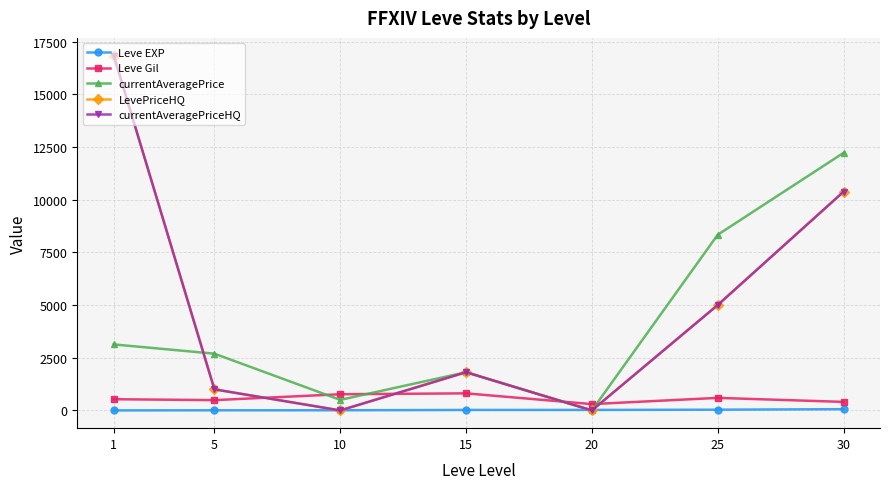

Reading left to right, list all the values displayed in this chart.

Leve EXP: 1=1.3	5=6.2	10=7.7	15=22.3	20=23.3	25=34.7	30=59.0
Leve Gil: 1=531.7	5=488.3	10=768.3	15=810.0	20=300.0	25=595.0	30=405.0
currentAveragePrice: 1=3131.3	5=2692.7	10=500.7	15=1812.5	20=0.0	25=8333.3	30=12219.2
LevePriceHQ: 1=16833.0	5=1000.0	10=0.0	15=1812.5	20=0.0	25=5000.0	30=10375.0
currentAveragePriceHQ: 1=16833.0	5=1000.0	10=0.0	15=1812.5	20=0.0	25=5000.0	30=10375.0